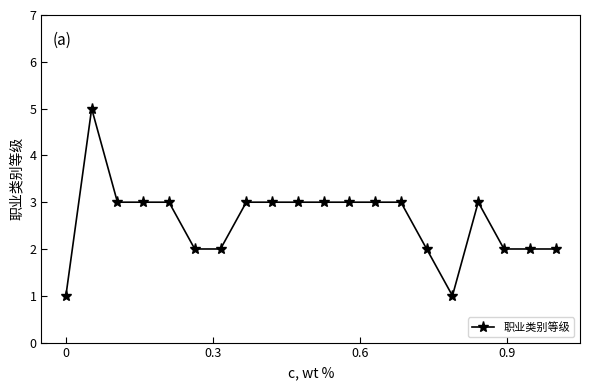

What is the maximum value shown in the chart?

5